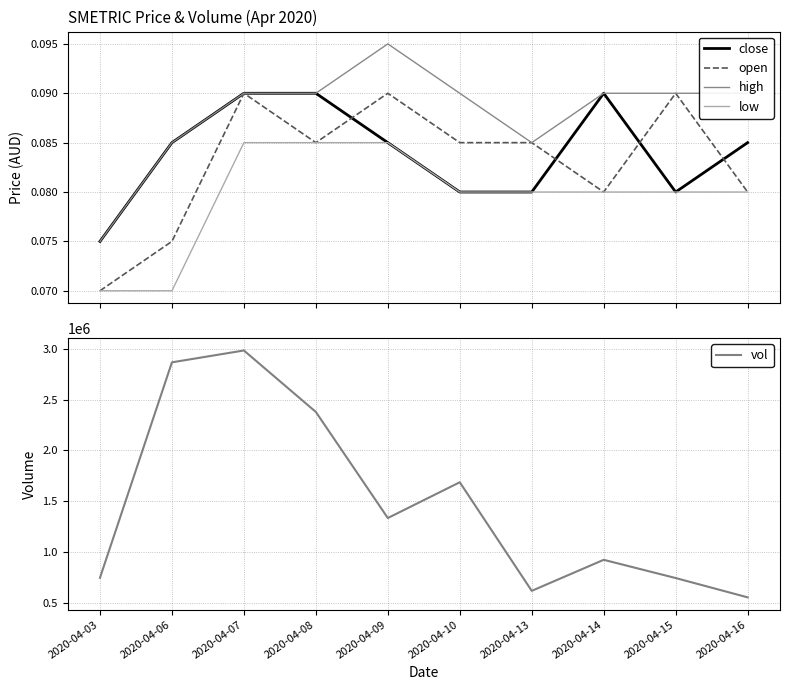

Between 2020-04-06 and 2020-04-09, which is larger?

2020-04-06